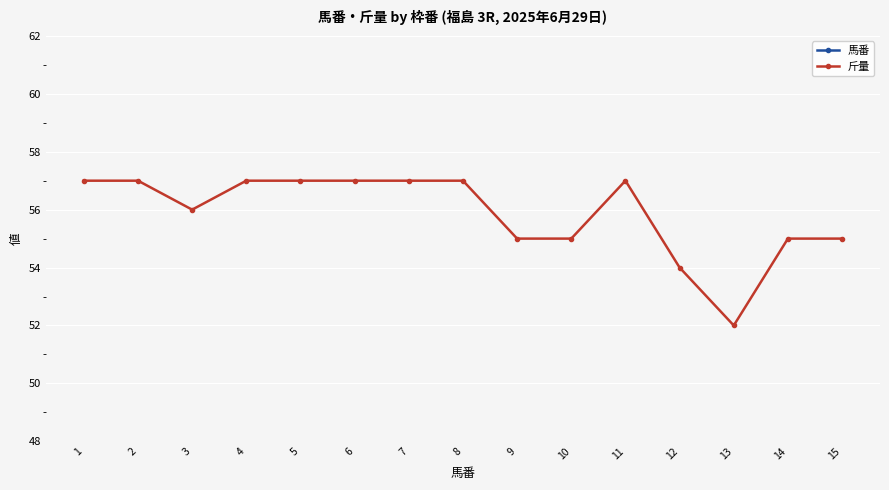

What is the difference between the maximum and minimum values in the 馬番 series?

14